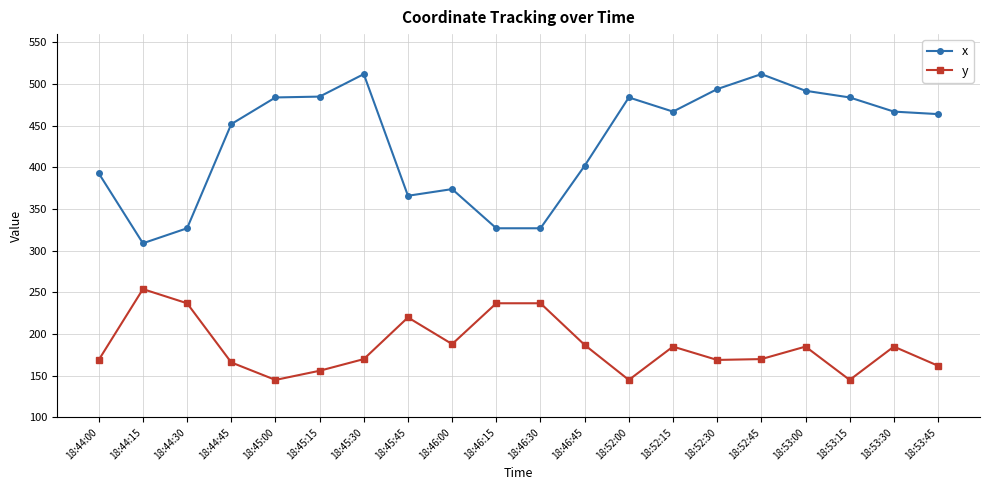

True or false: y and x intersect in this chart.

False